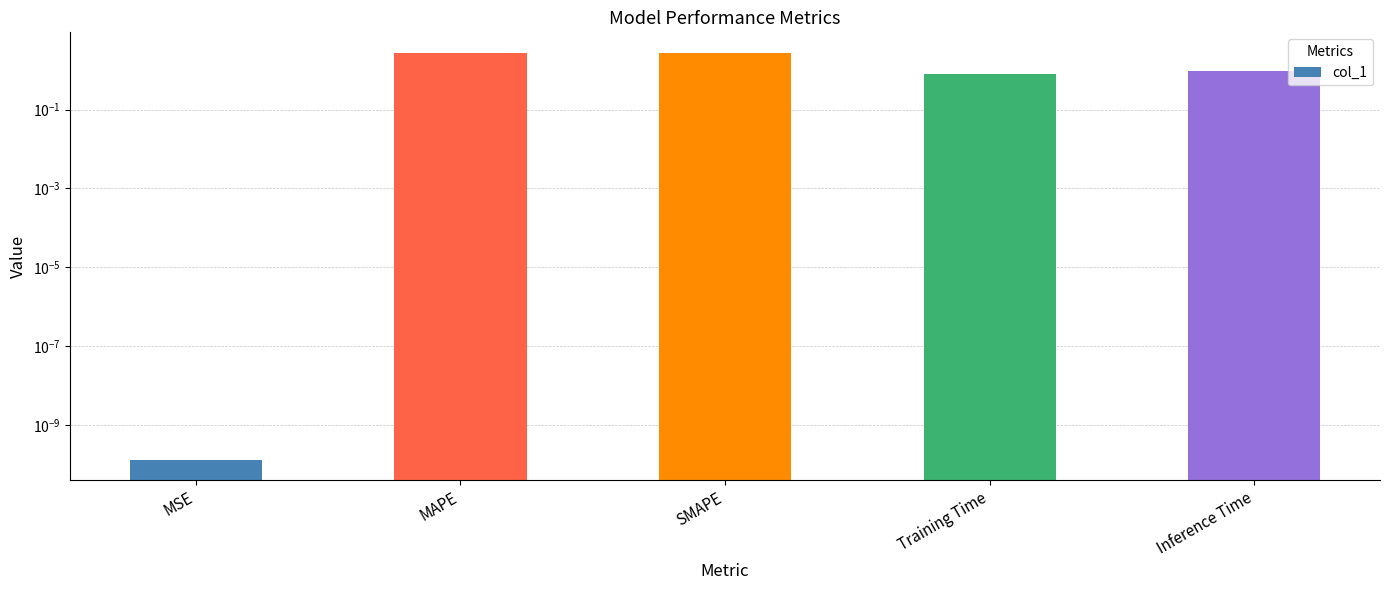

At which label is the value closest to 1?

Inference Time